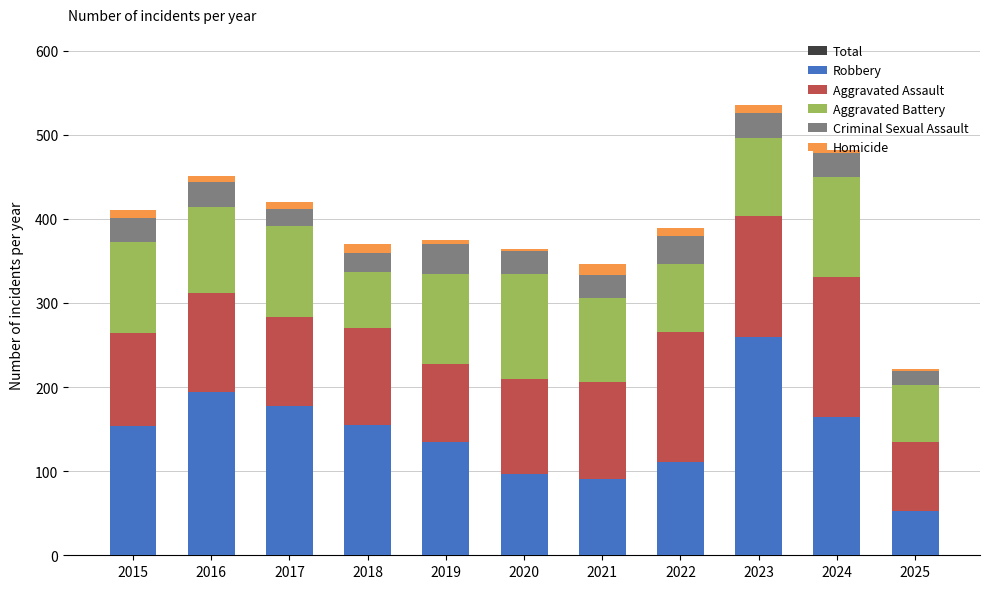

What is the spread (max minus min) of values at 2017?

412